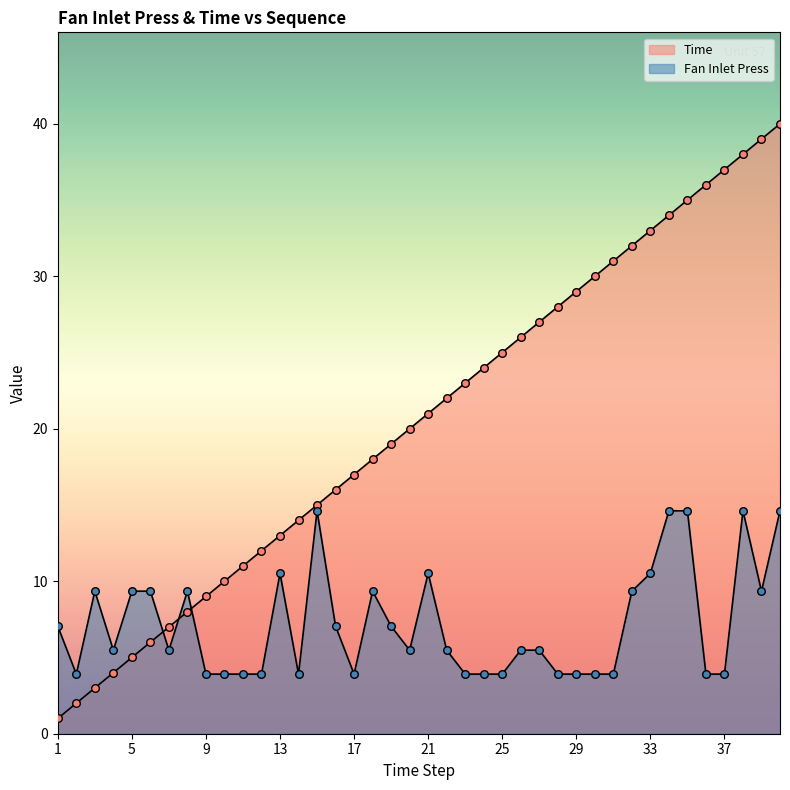

Which series has the widest spread of Y values?

Time